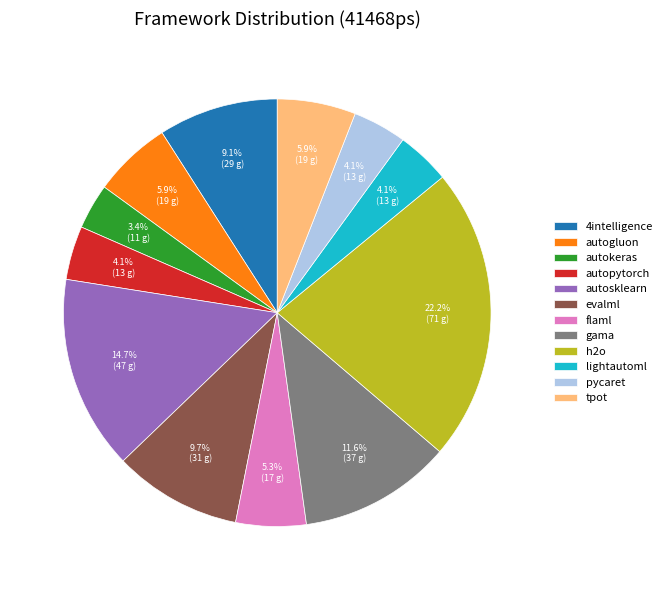

Does evalml represent more than half of the total?

No